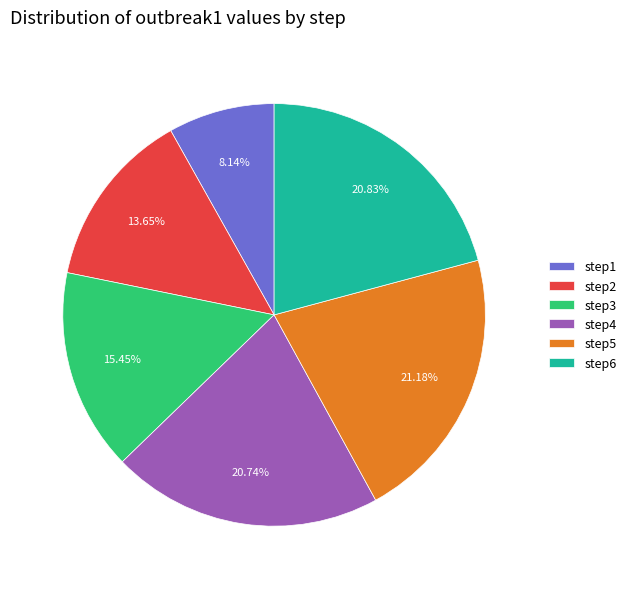

How many segments does this pie chart have?

6